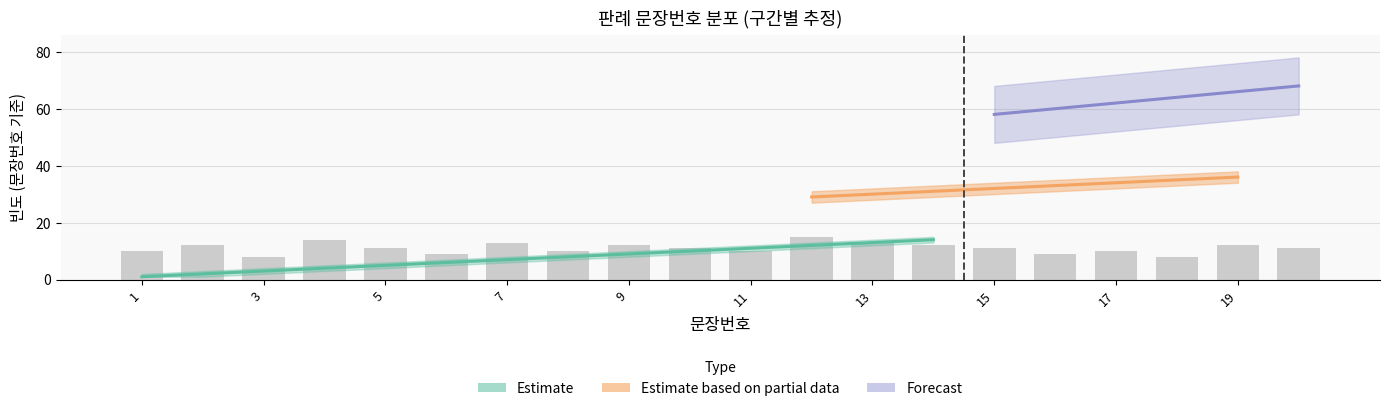

Between 11 and 1, which is larger?

11